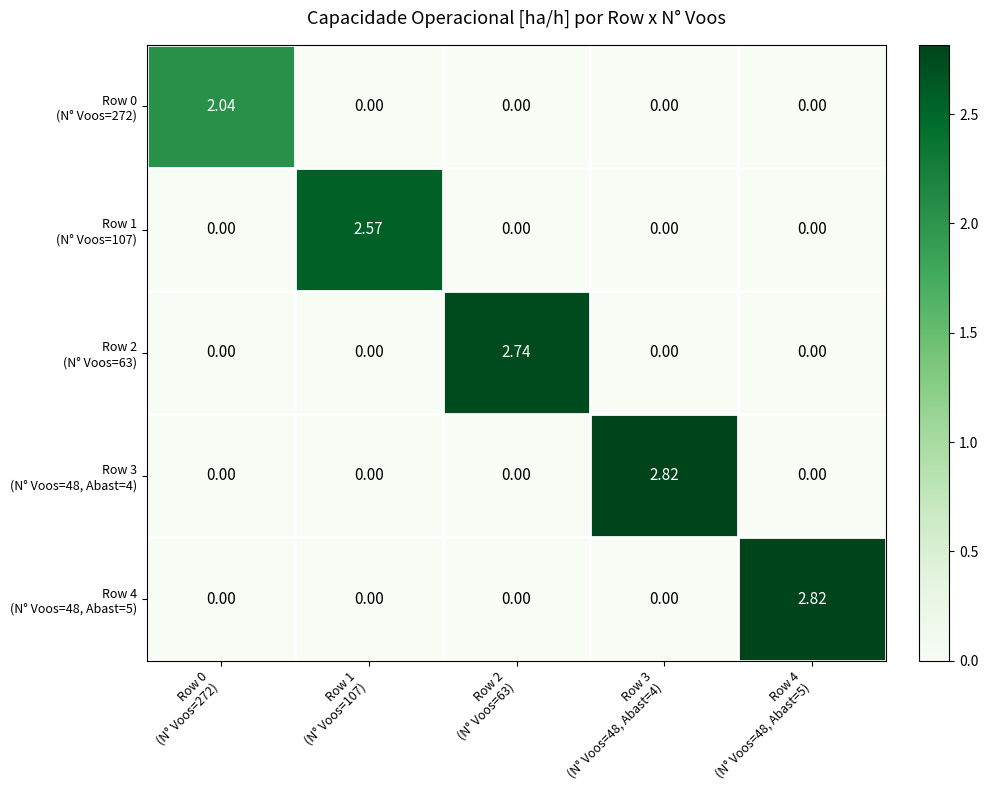

How many data points does each series have?

5